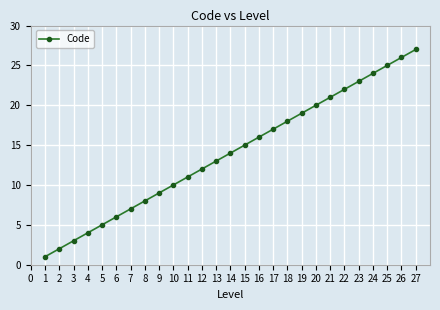

What is the average value?

14